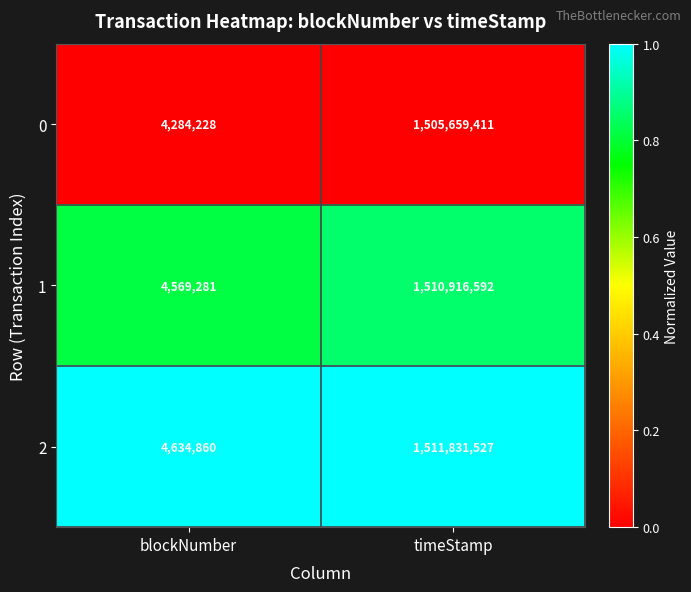

The 2 series shows 4634860 at blockNumber. True or false?

True